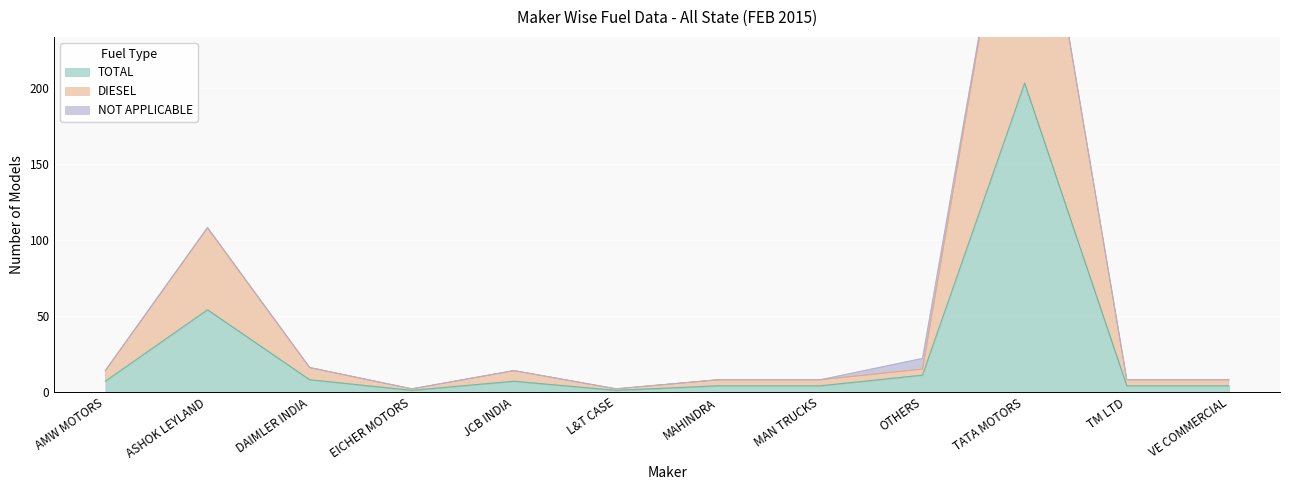

At which category does the chart reach its minimum across all series?

EICHER MOTORS